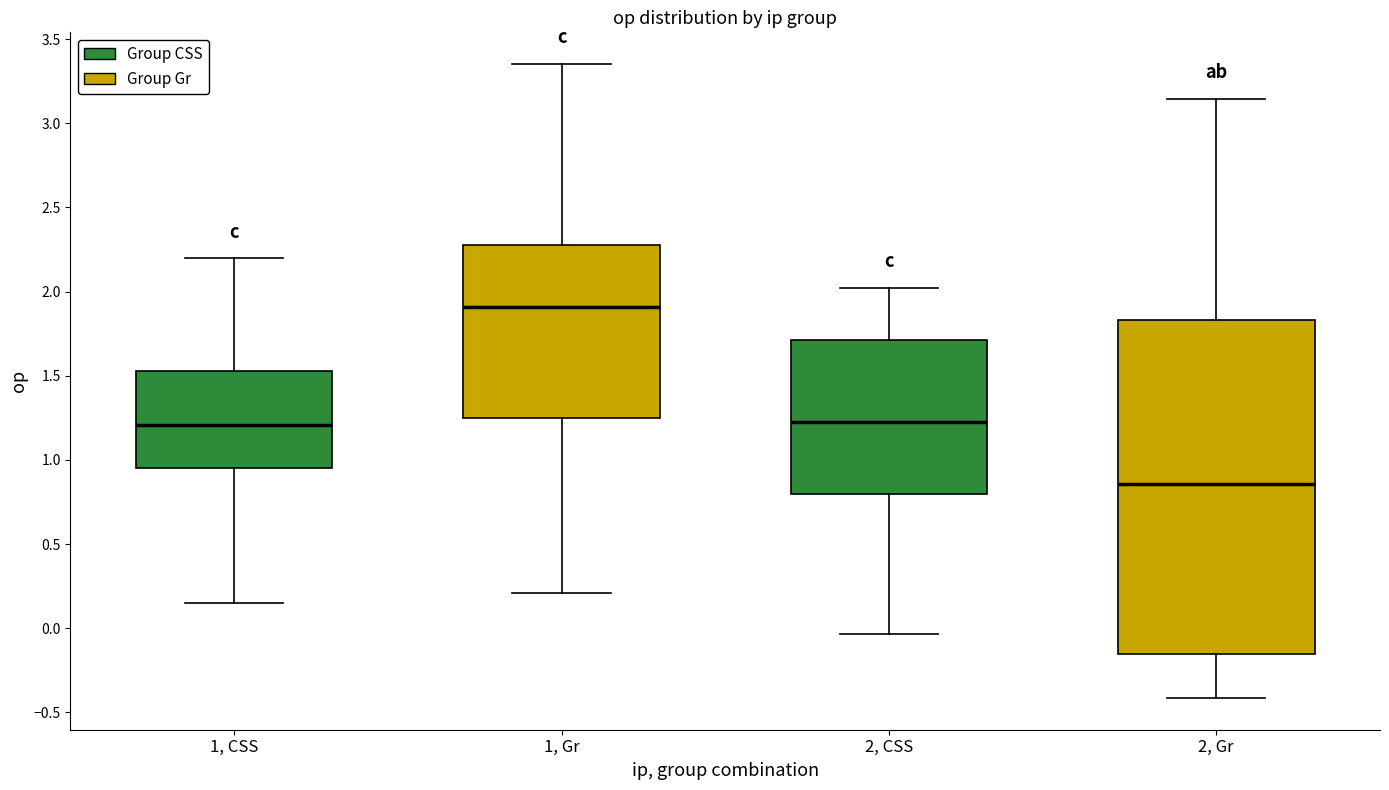

Which box has the highest median line?

1, Gr